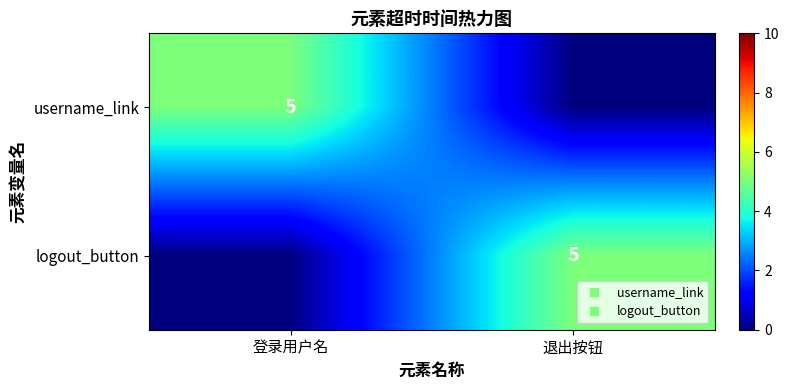

What is the sum of all logout_button values?

5